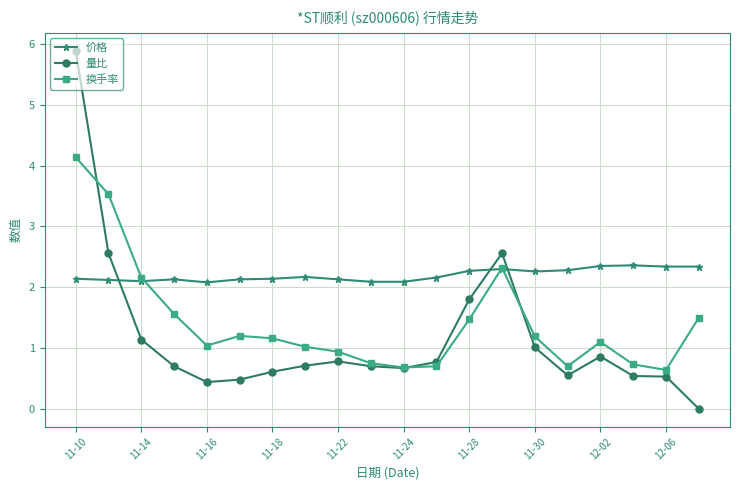

Which series has the widest spread of values?

量比